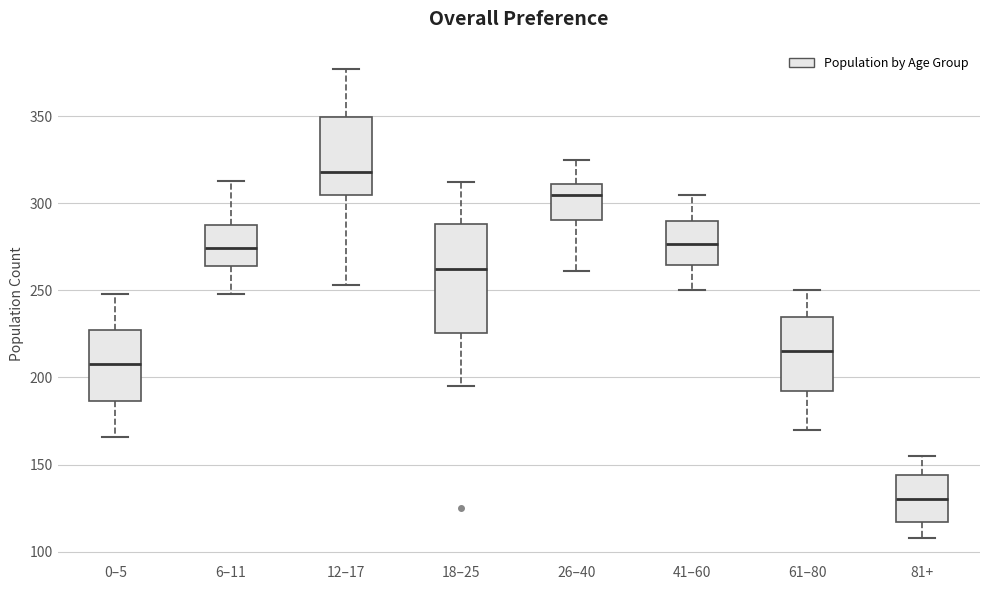

Comparing the boxes themselves (not the whiskers), which one is the tallest?

18–25